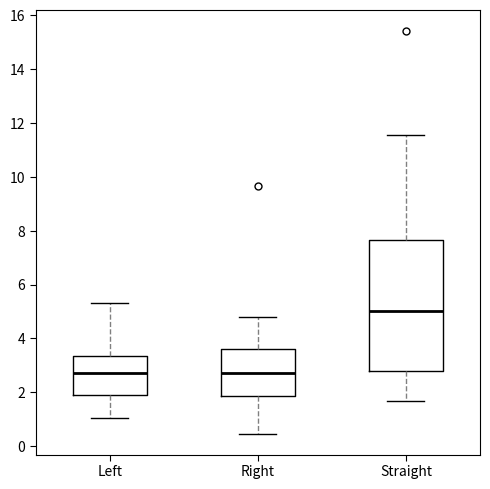

Which box's median line is the highest?

Straight